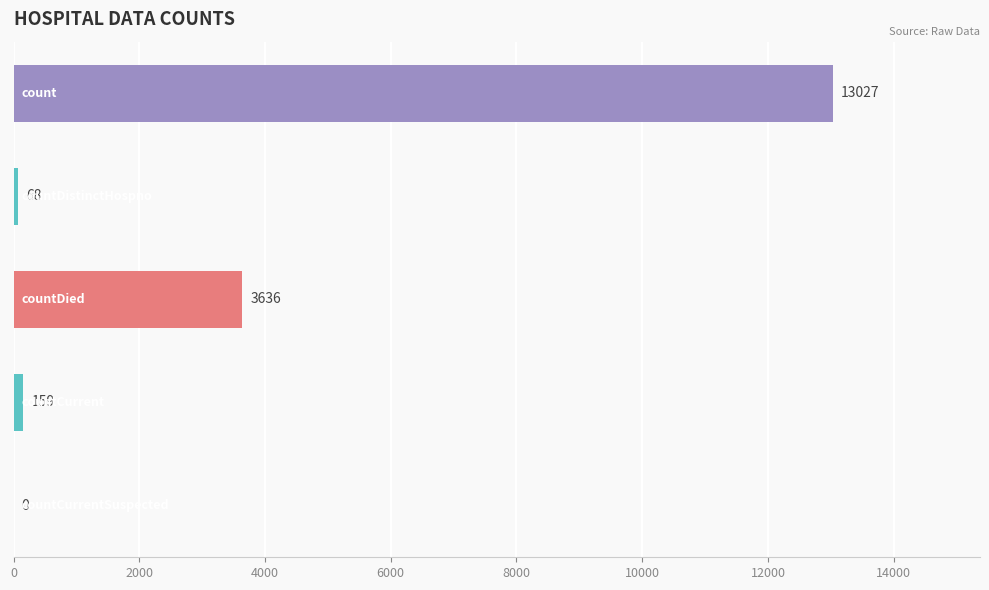

What is the maximum value shown in the chart?

13027